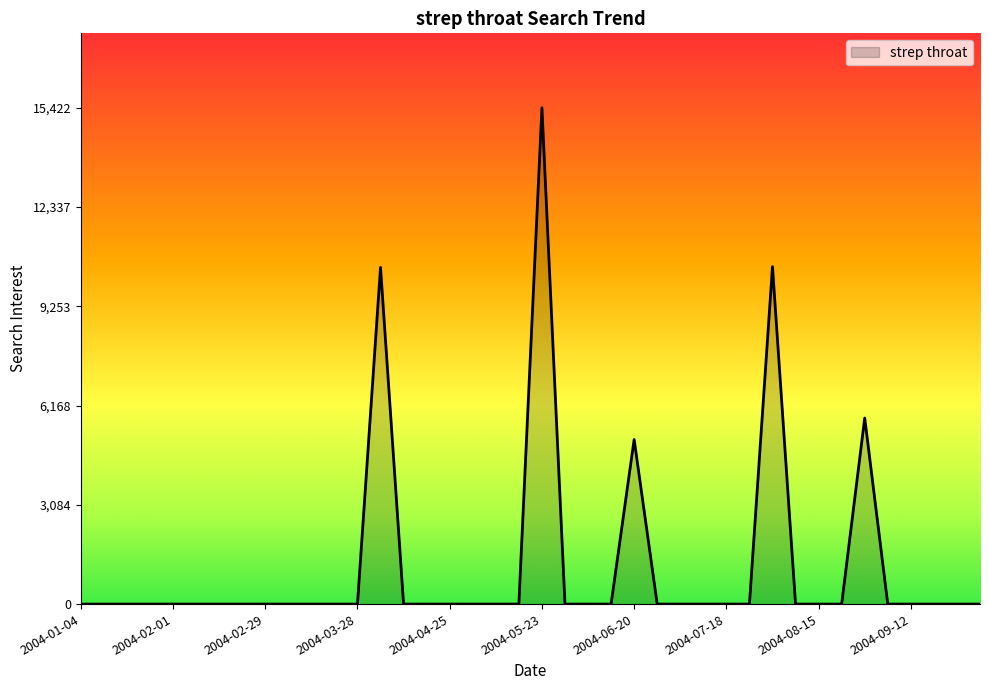

What is the average value?

1181.7